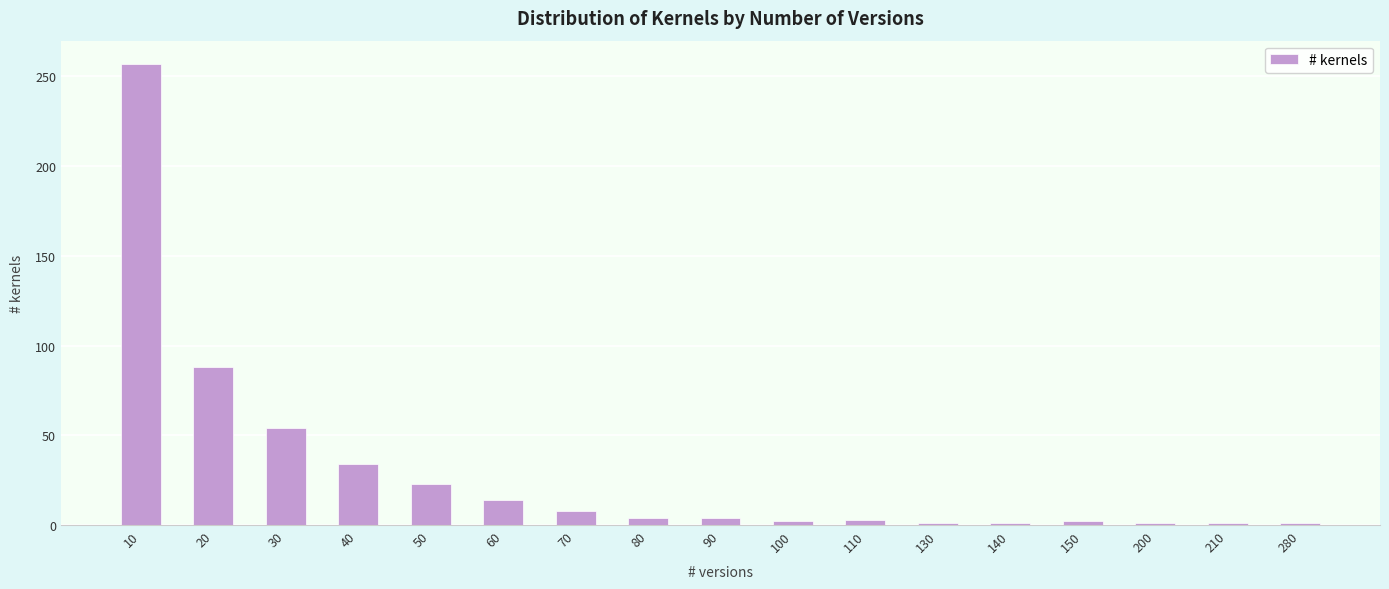

What is the difference between the maximum and second lowest values?

256